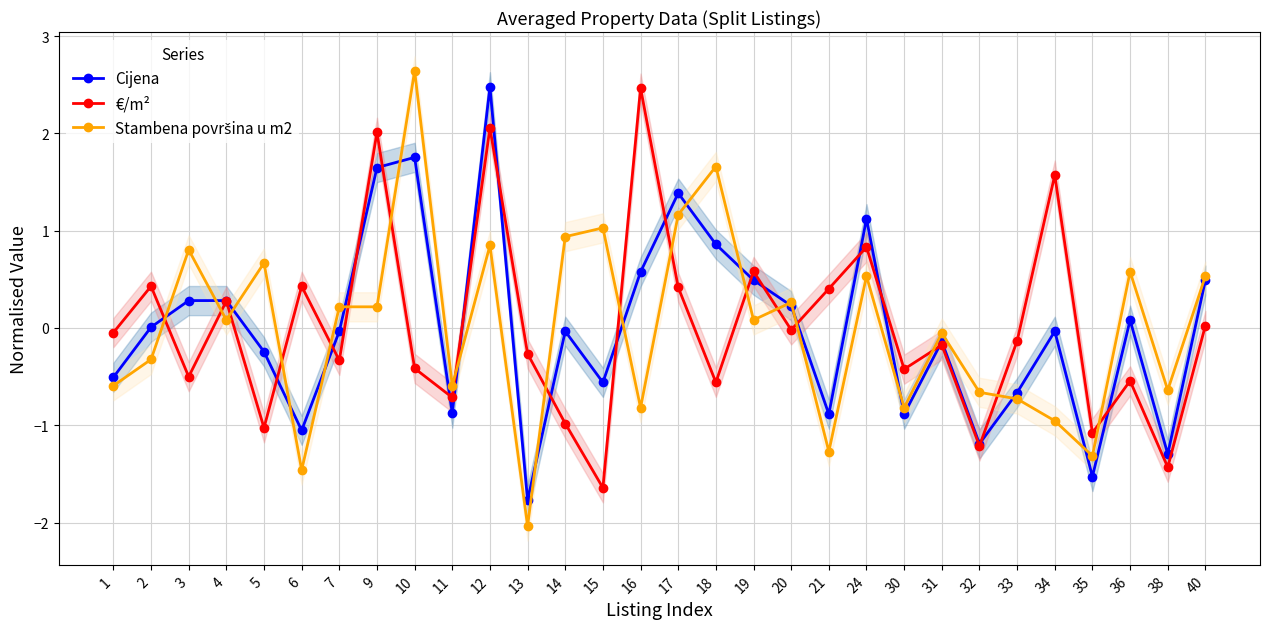

What is the difference between the maximum and second lowest values in the €/m² series?

3.9